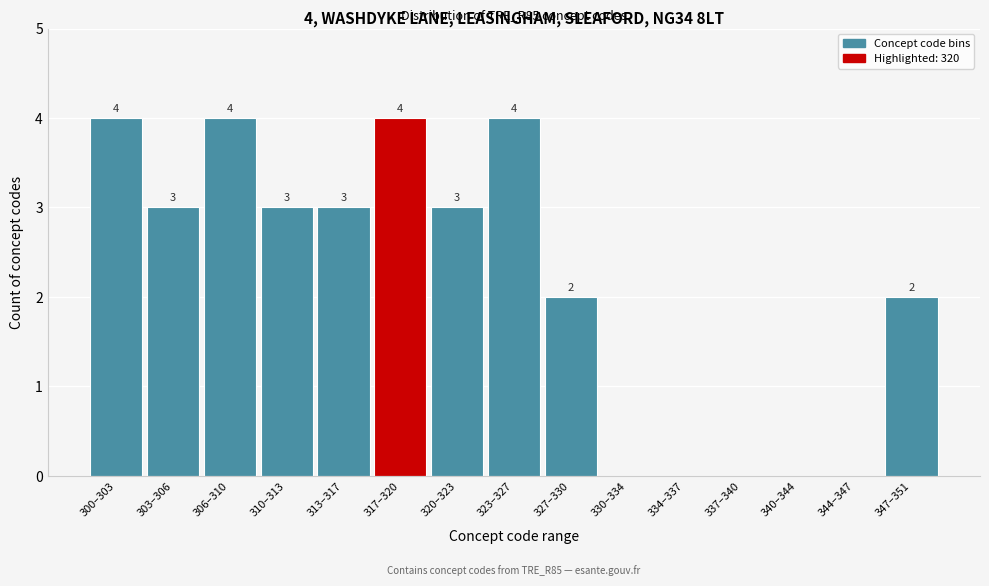

Reading left to right, what are all the values shown in this chart?

300–303=4	303–306=3	306–310=4	310–313=3	313–317=3	317–320=4	320–323=3	323–327=4	327–330=2	330–334=0	334–337=0	337–340=0	340–344=0	344–347=0	347–351=2